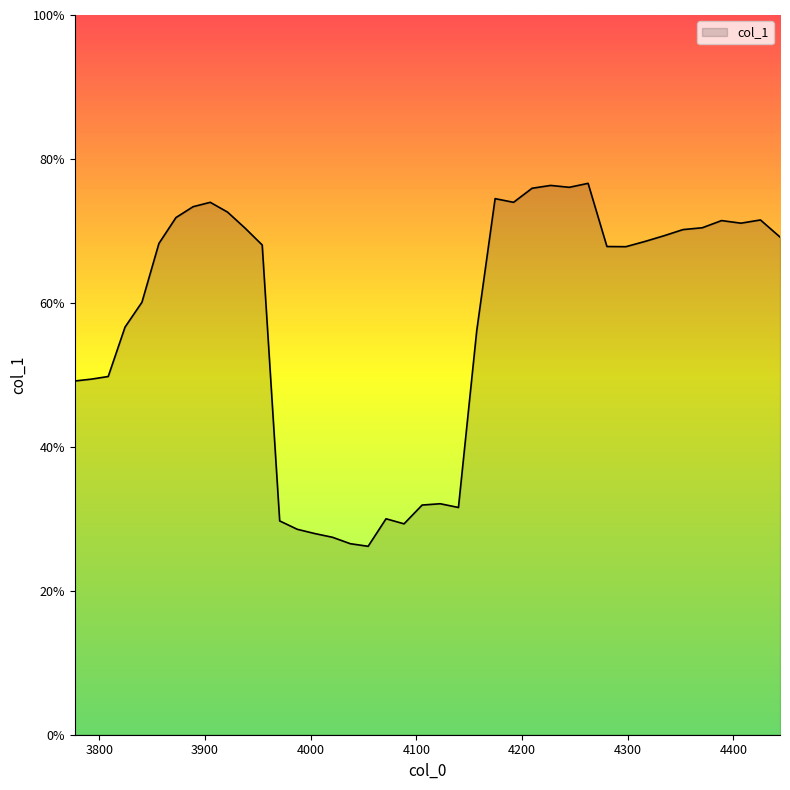

Is this an area chart (filled region under the line)?

Yes